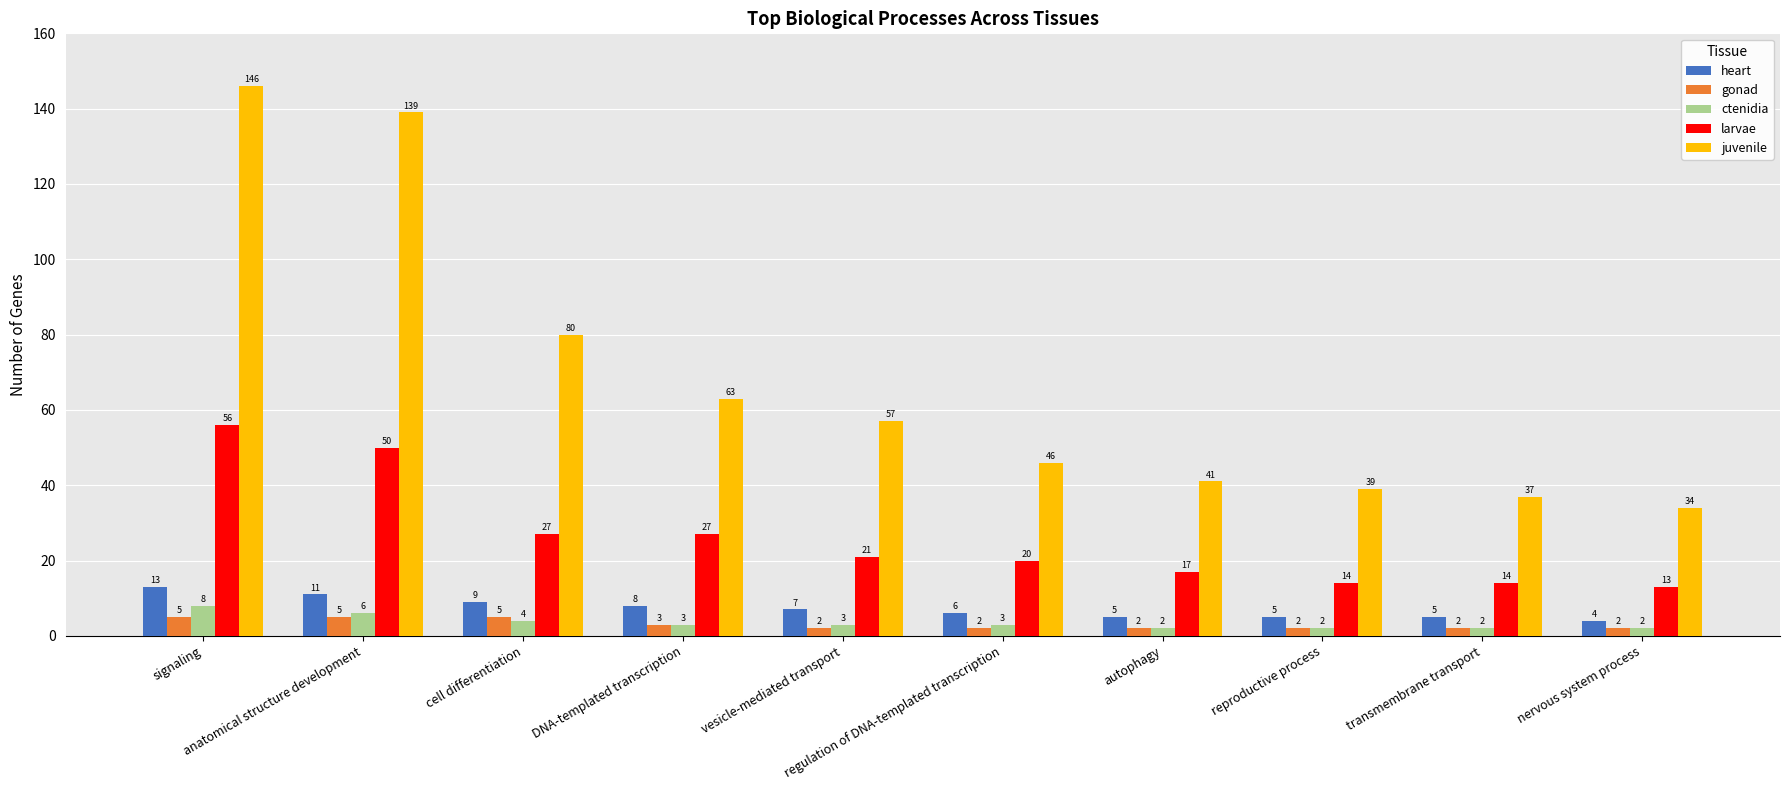

What is the label of the 4th bar from the right?

autophagy